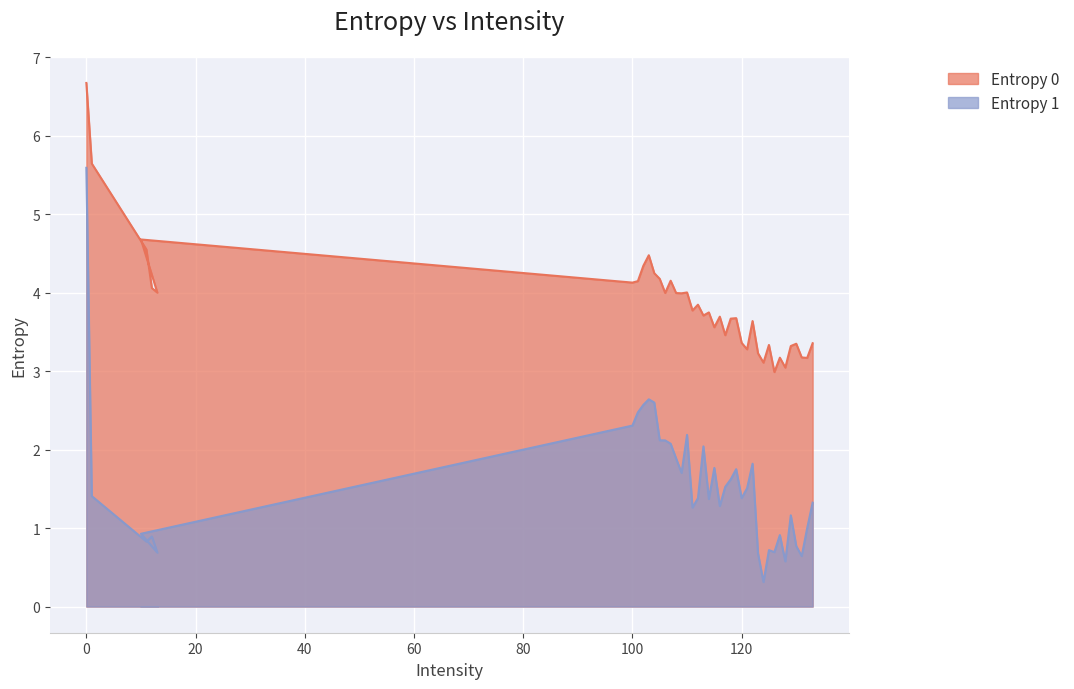

Which category has the lowest value in the Entropy 0 series?

126